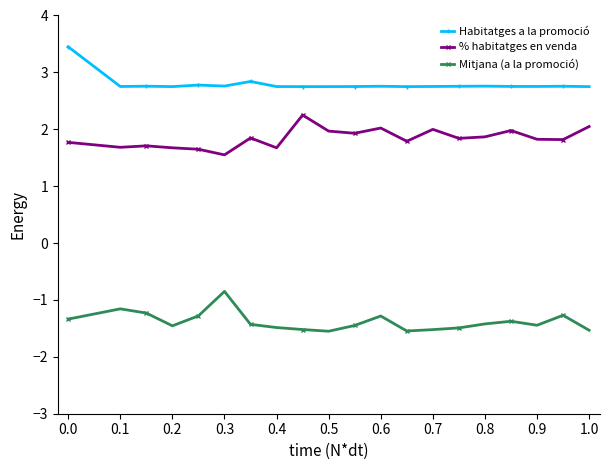

At how many categories does at least one series exceed 0?

20